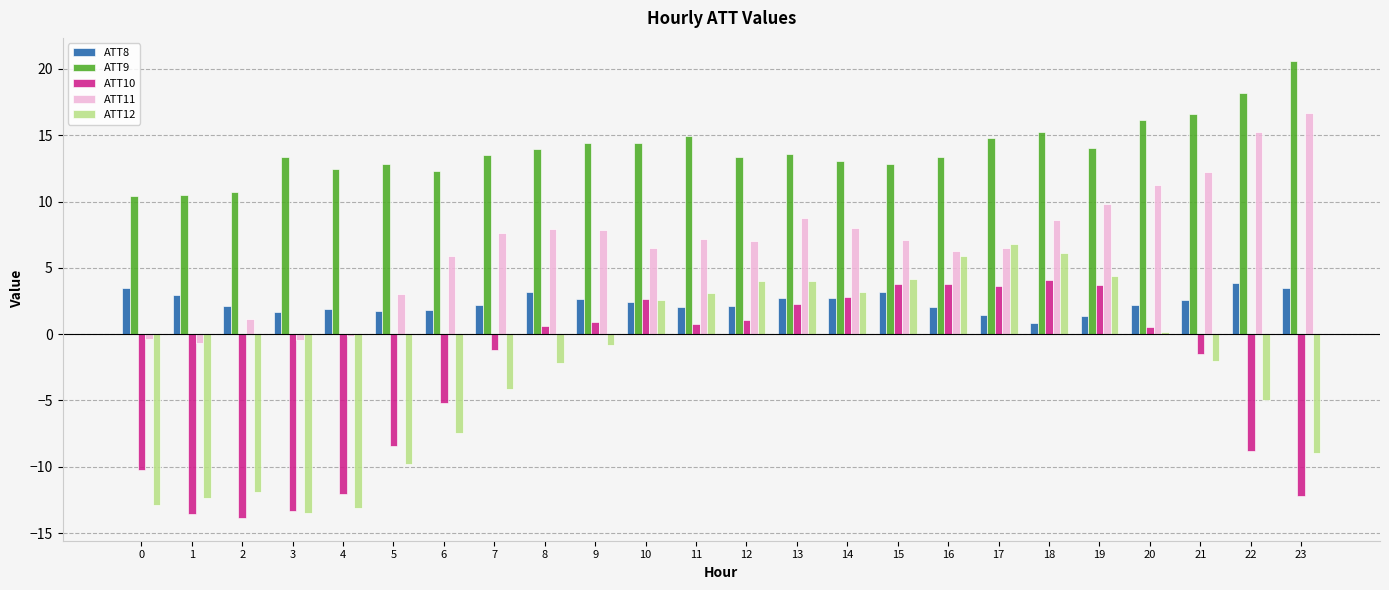

What is the total value across all series at 10?

28.5